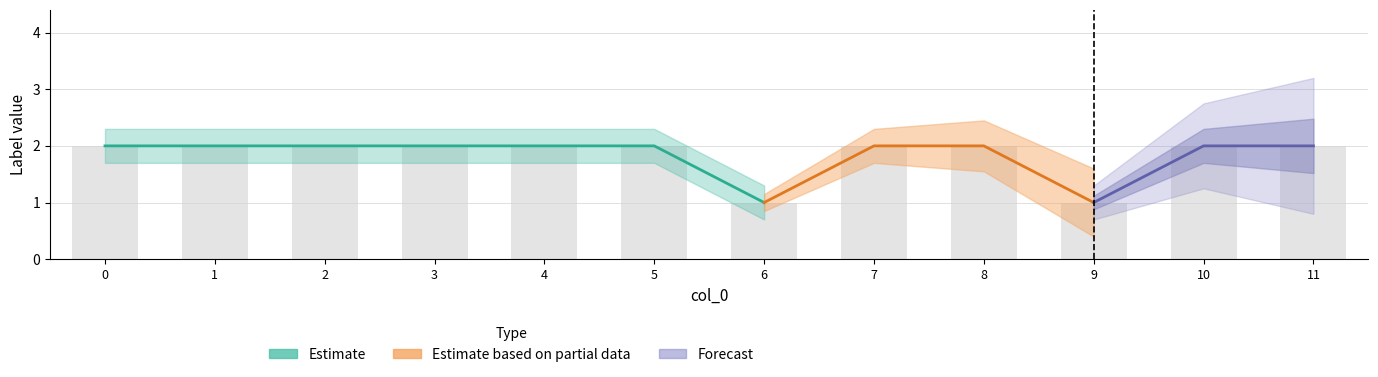

At which label is the value closest to 1?

6